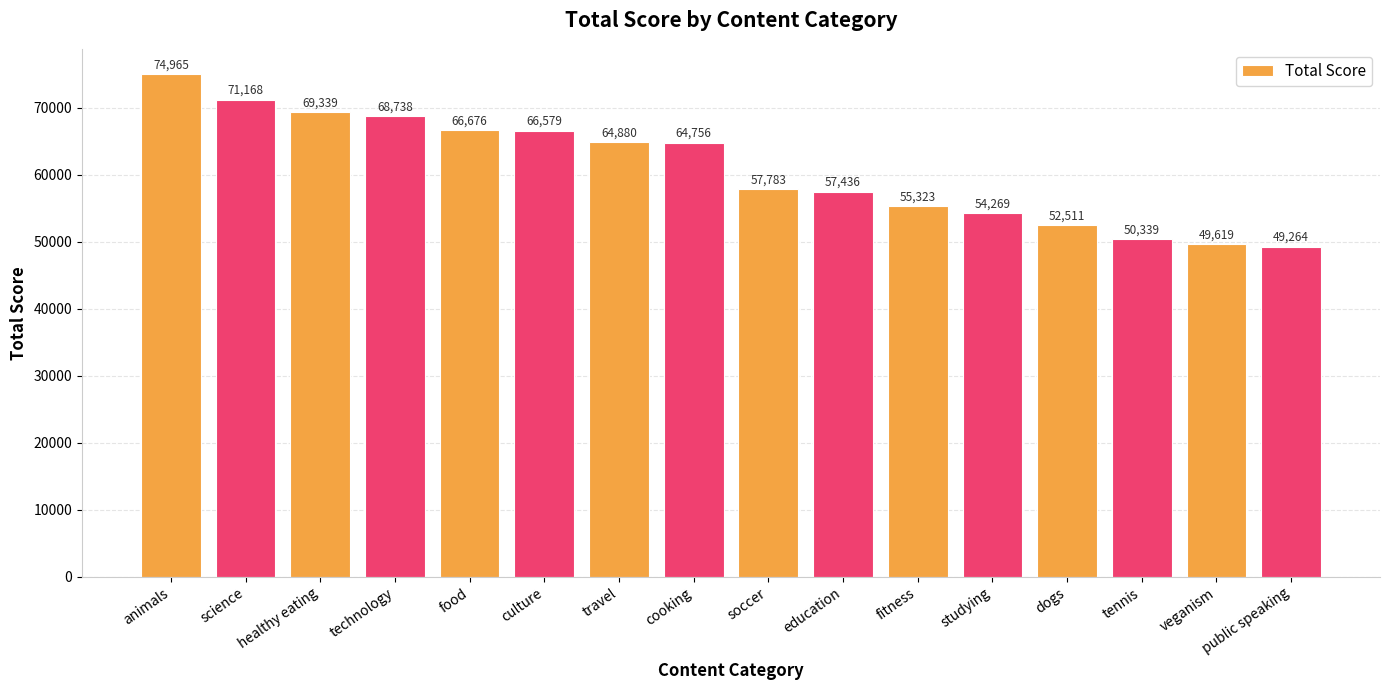

What is the maximum value shown in the chart?

74965